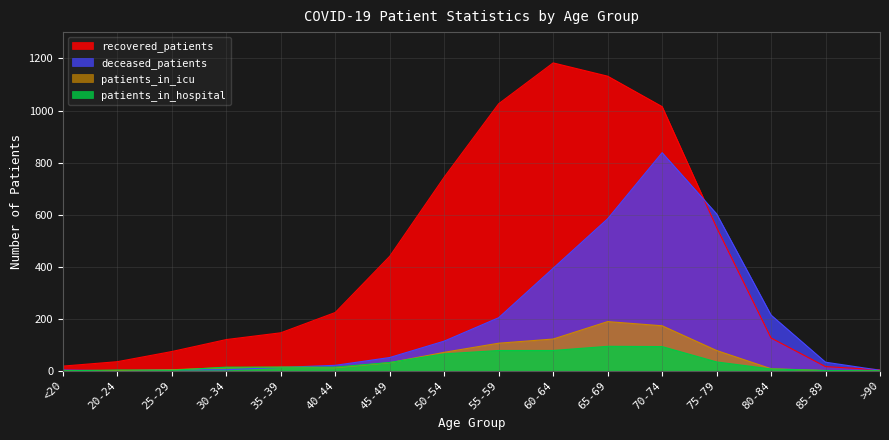

What is the sum of all patients_in_icu values?

822